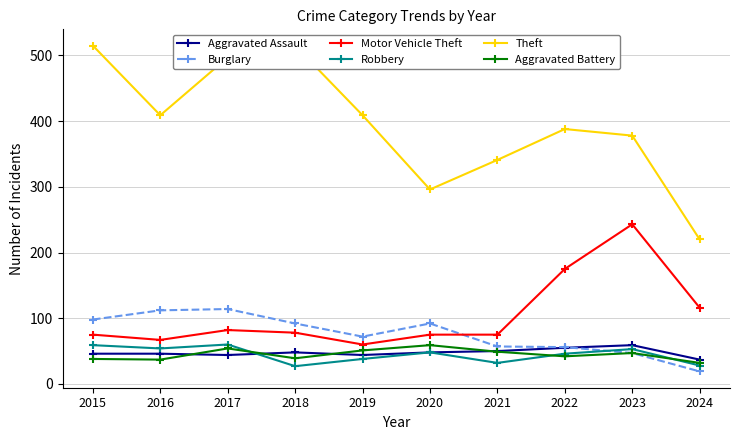

True or false: Aggravated Battery has a value of 39 at 2018.

True